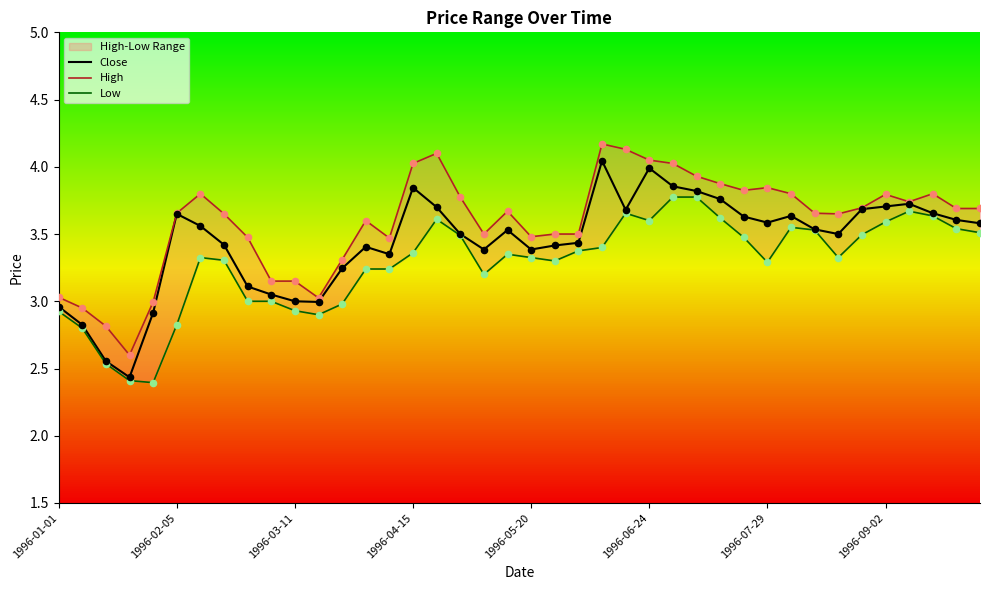

What is the total value across all series at 8?

9.6